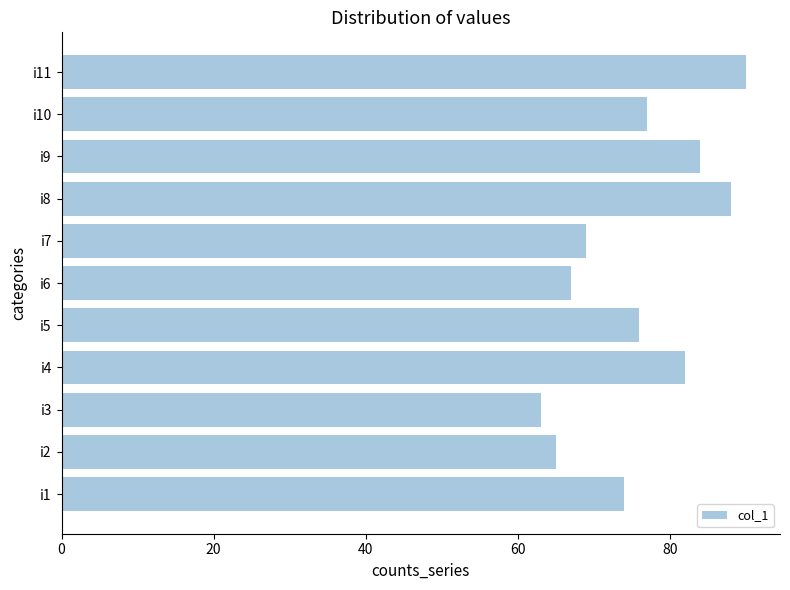

Reading bottom to top, what are all the values shown in this chart?

74	65	63	82	76	67	69	88	84	77	90